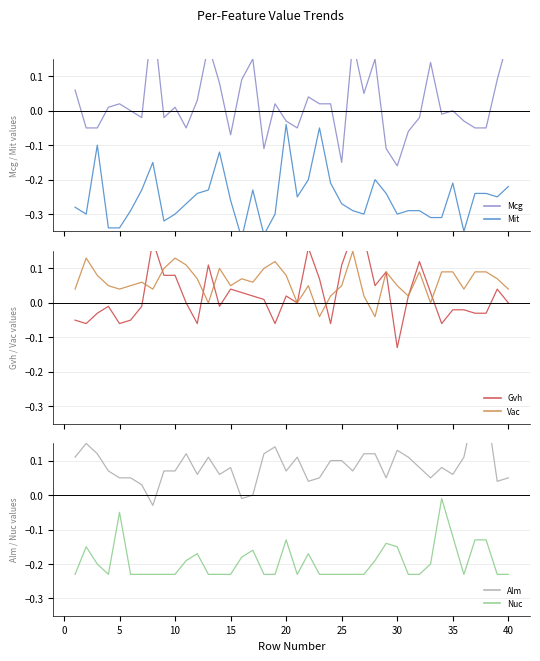

True or false: Alm and Mcg cross at least once.

True